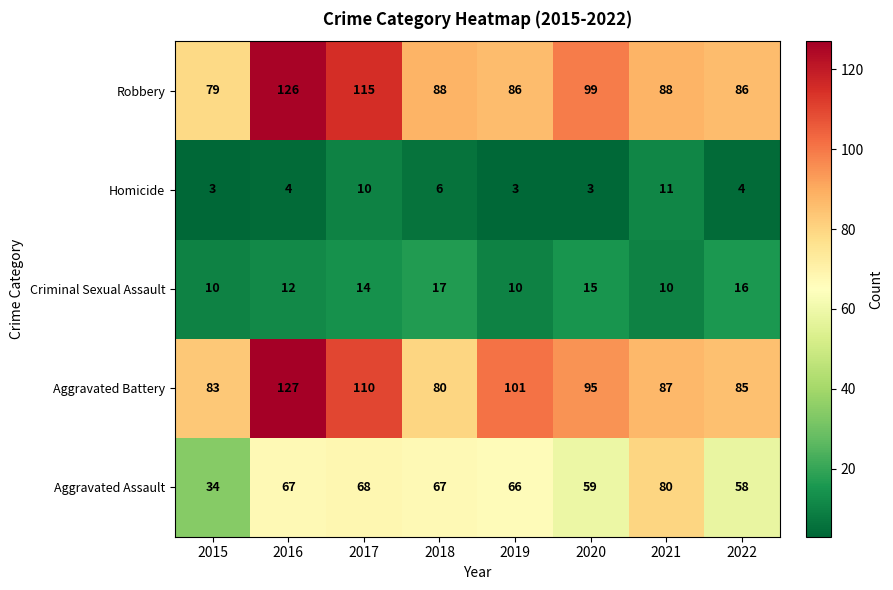

Which series changed the most between 2020 and 2021?

Aggravated Assault